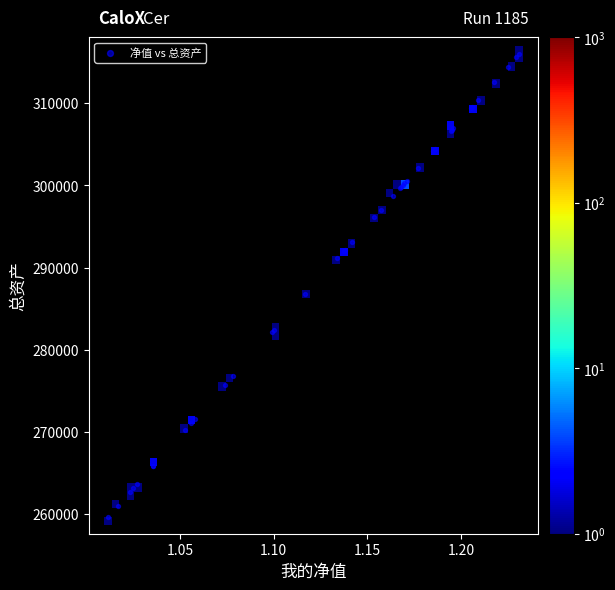

What Y value in the scatter plot is closest to 287825?

286744.9